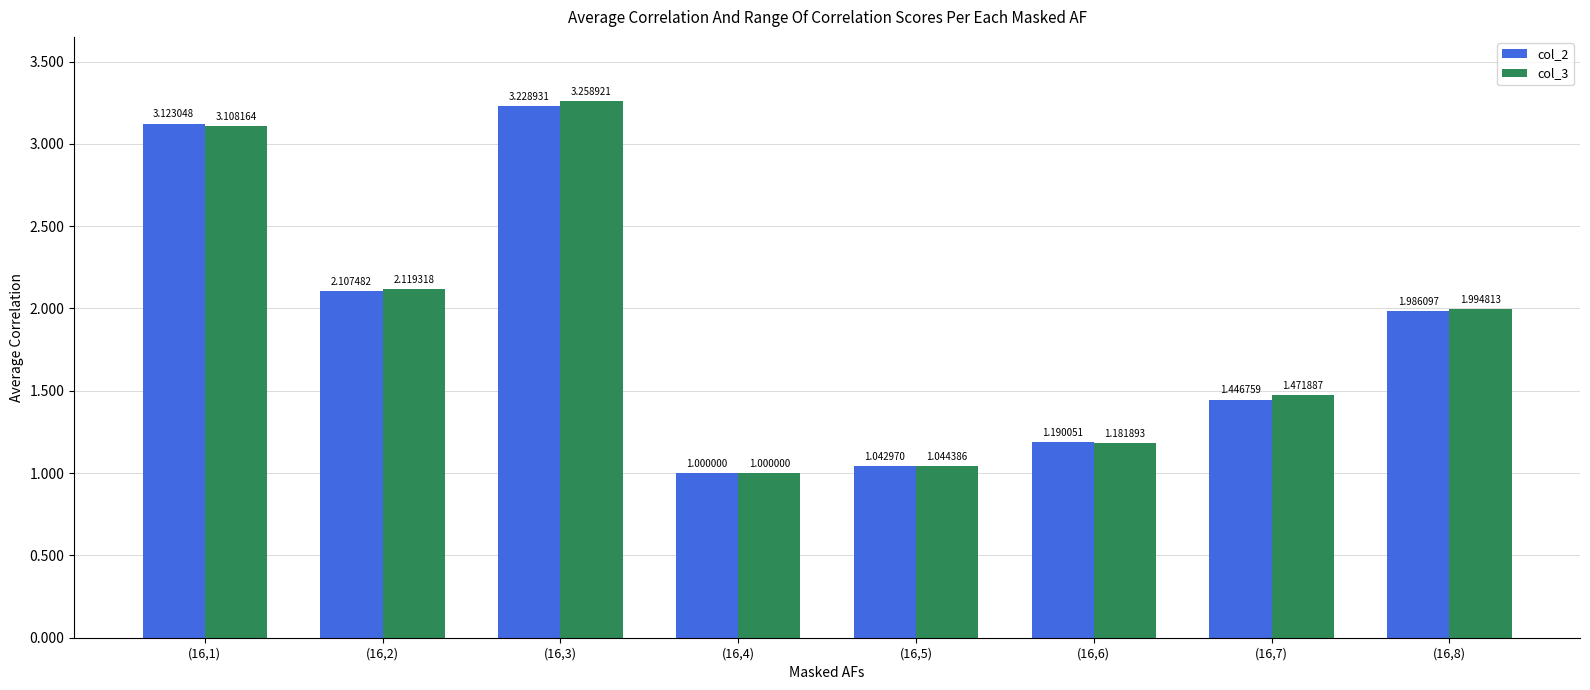

List the labels in order of col_3 value, smallest first.

(16,4), (16,5), (16,6), (16,7), (16,8), (16,2), (16,1), (16,3)